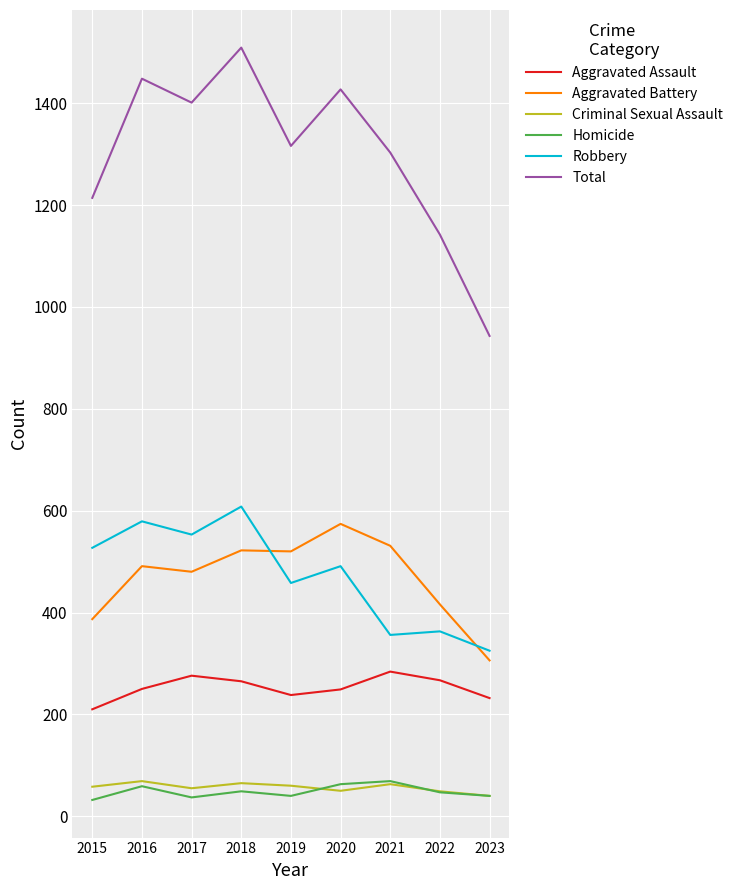

At how many categories does at least one series exceed 527?

9